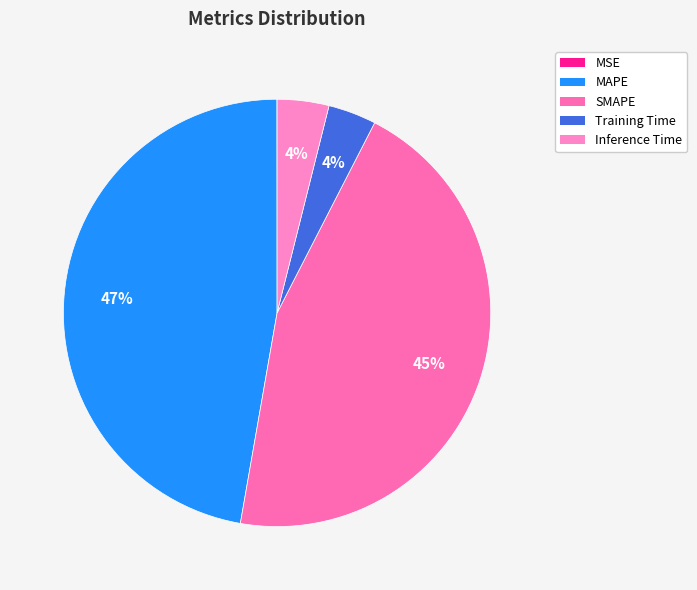

Which category has the biggest portion of the pie?

MAPE